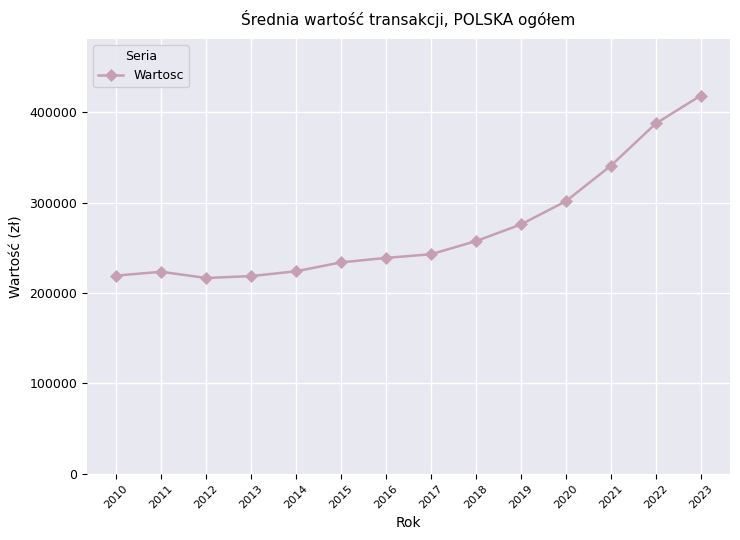

What is the value of the 2nd point from the left?

223534